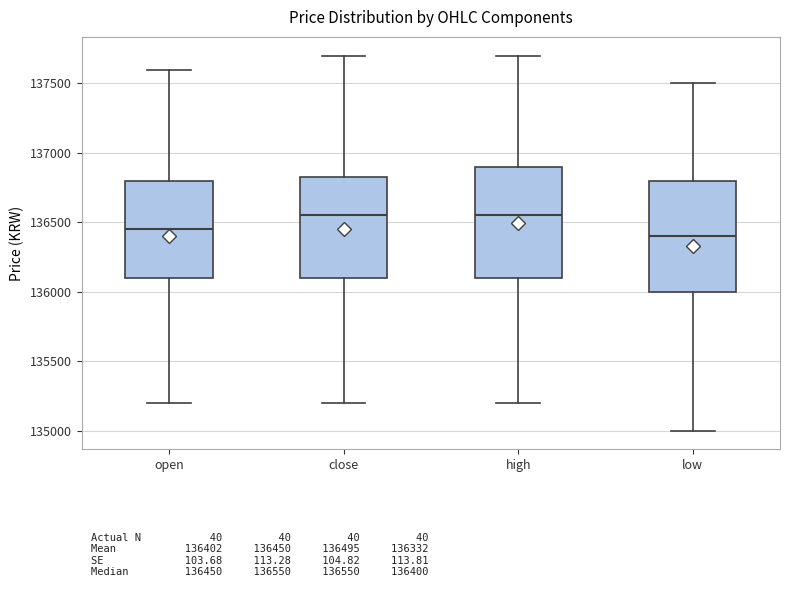

Where does the median line of the box for close sit on the y-axis? The values are not printed on the chart, so give them approximately, as read against the axis.

136550